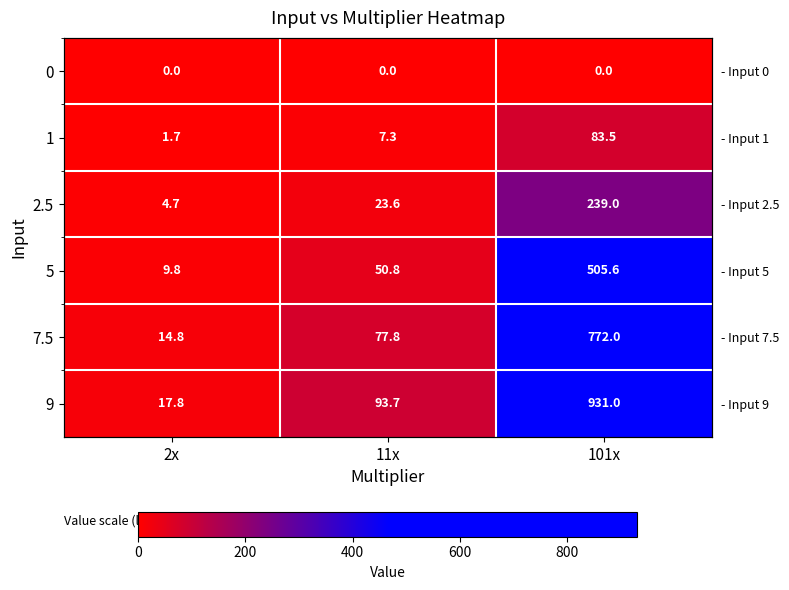

How many data points in 2.5 are above 23?

2